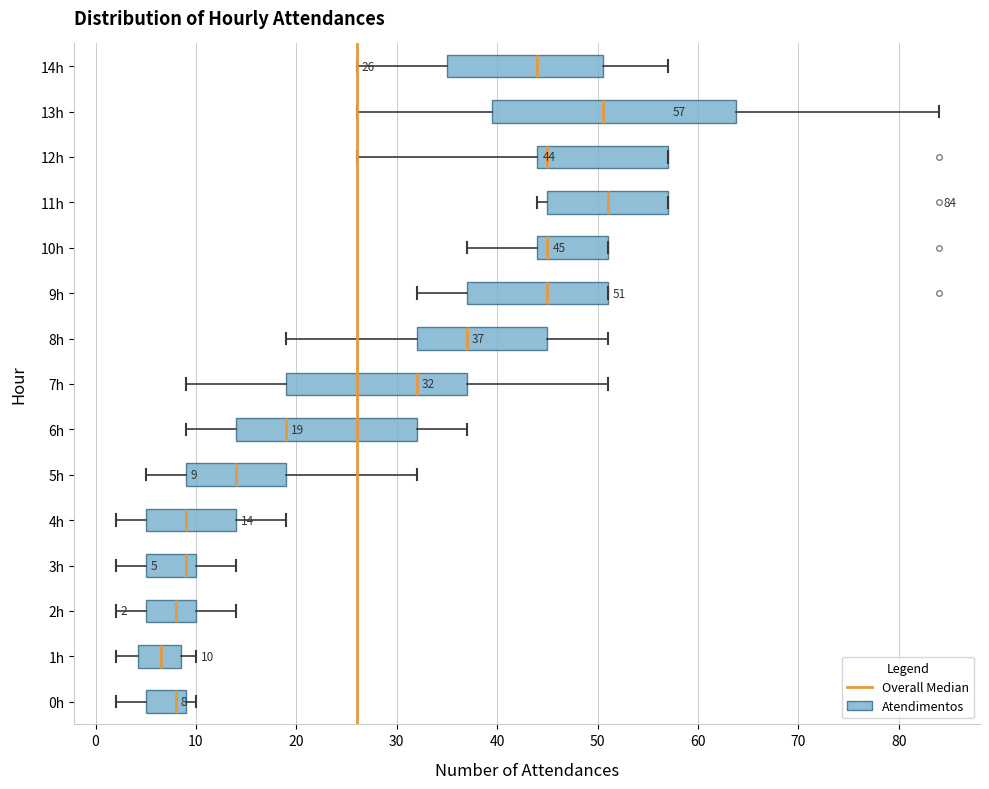

Comparing the boxes themselves (not the whiskers), which one is the widest?

13h